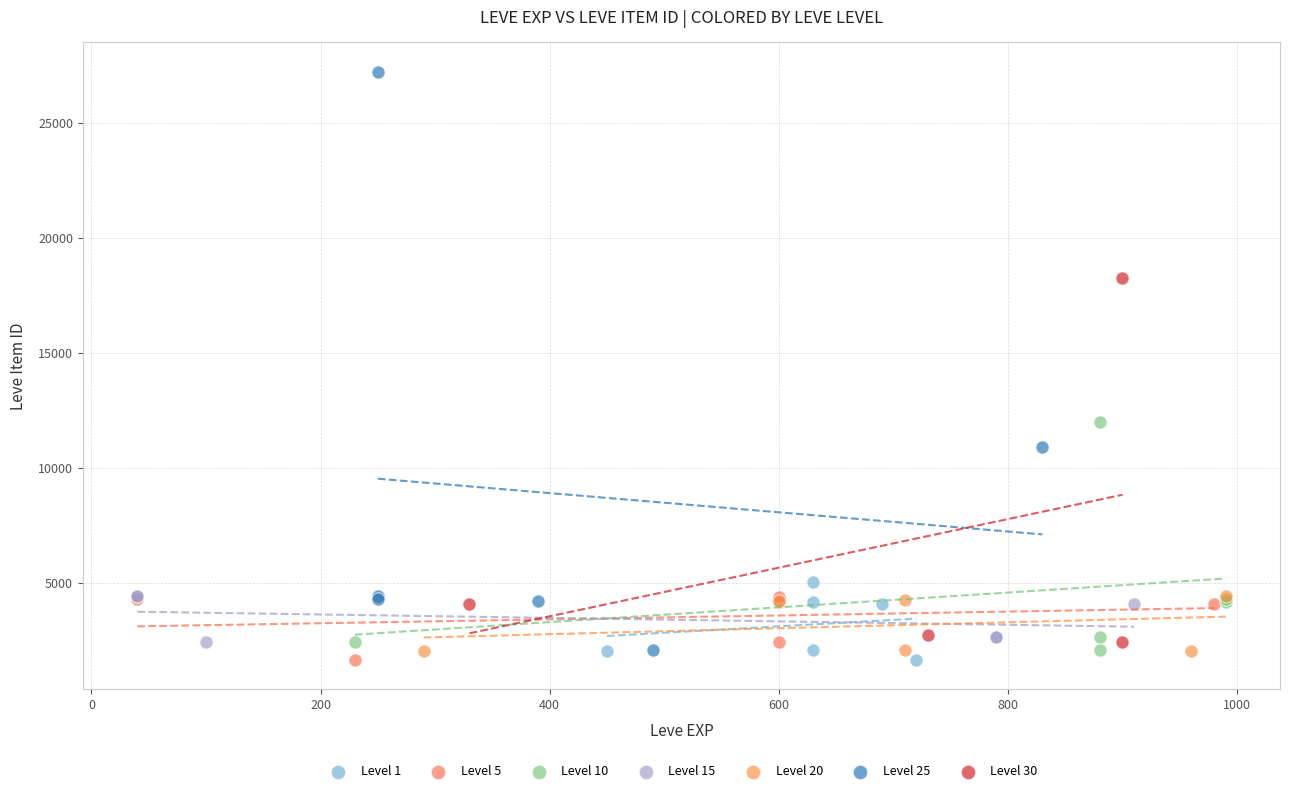

Which series has the largest Y range (max minus min)?

Level 25